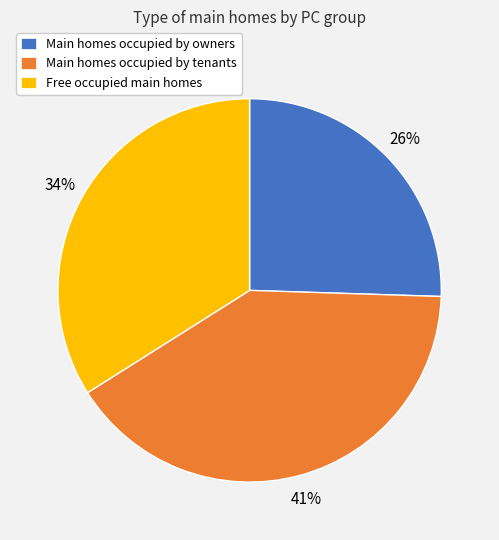

To the nearest percent, what is the average slice percentage?

33%